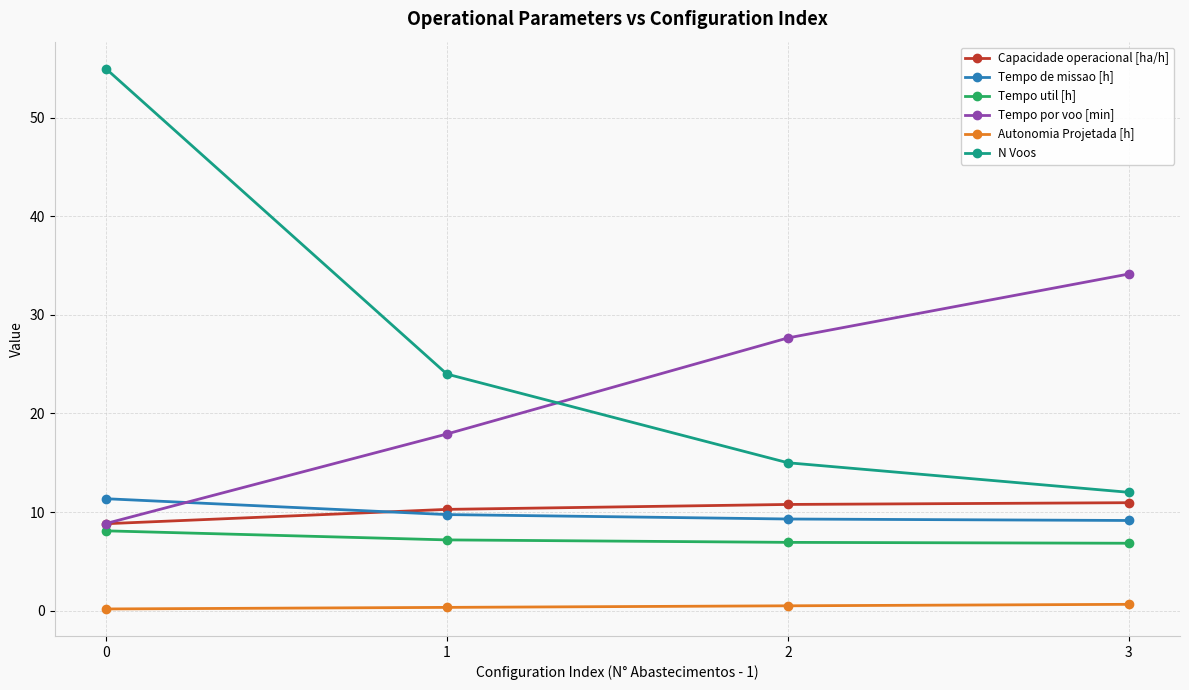

True or false: N Voos has a value of 15.0 at 2.

True